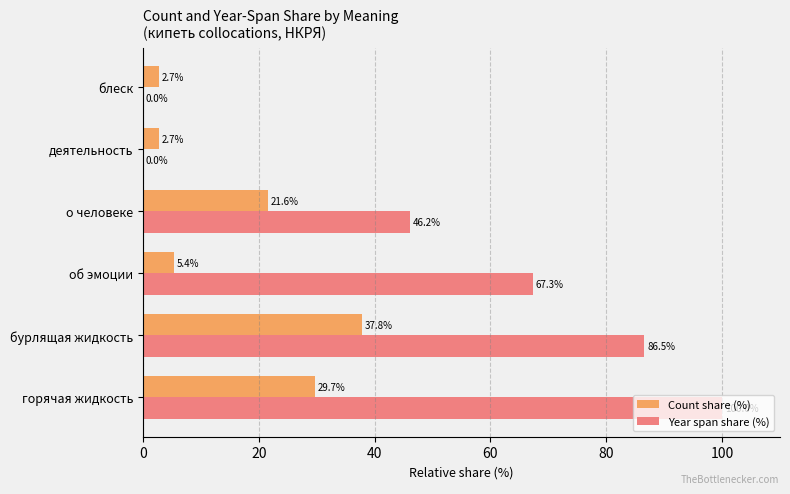

Which category has the highest value in the Count share (%) series?

бурлящая жидкость